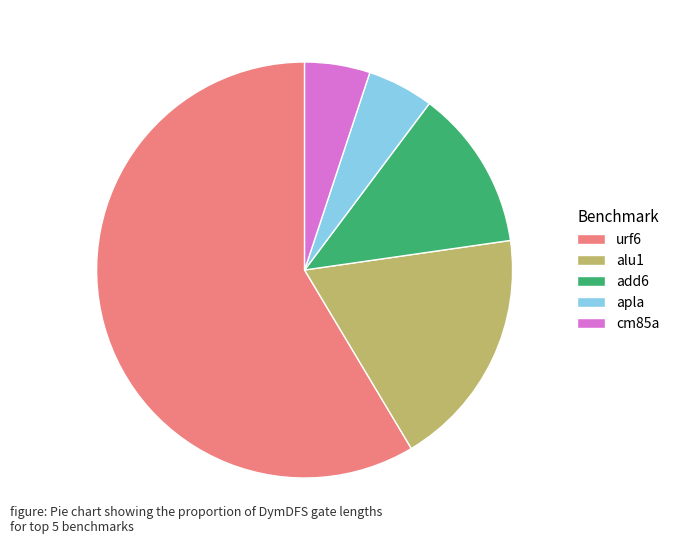

Is there a majority slice in this chart?

Yes